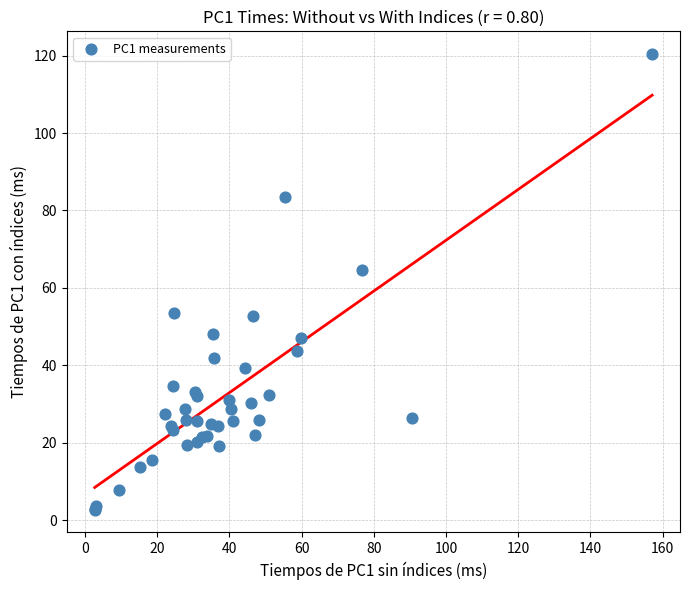

What Y value in the scatter plot is closest to 61?

64.6